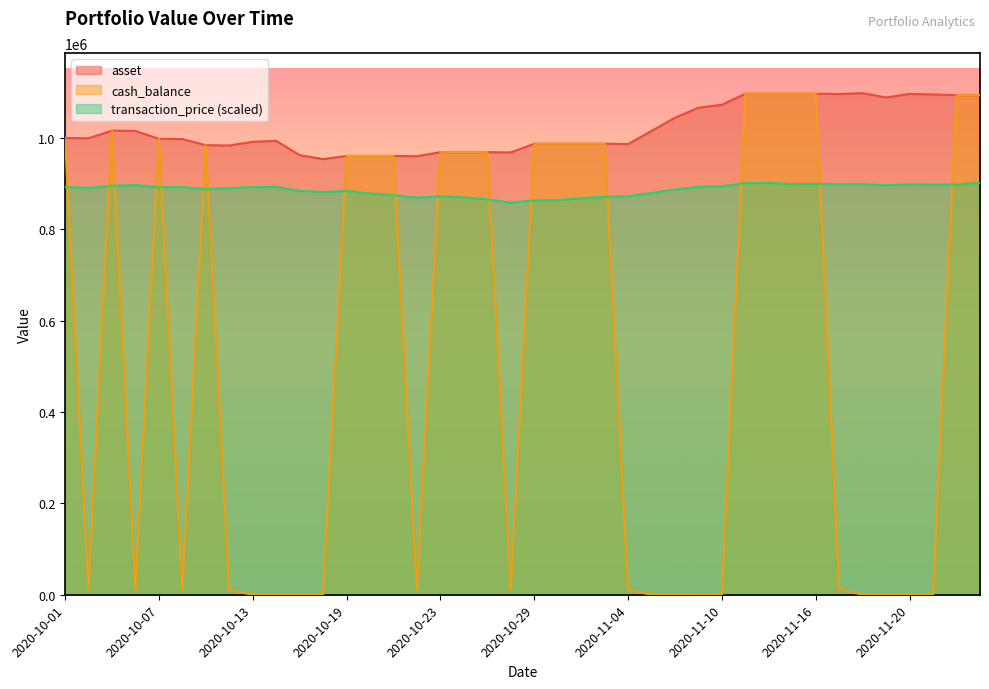

At 2020-11-16, list the series in order from largest to smallest.

asset, cash_balance, transaction_price